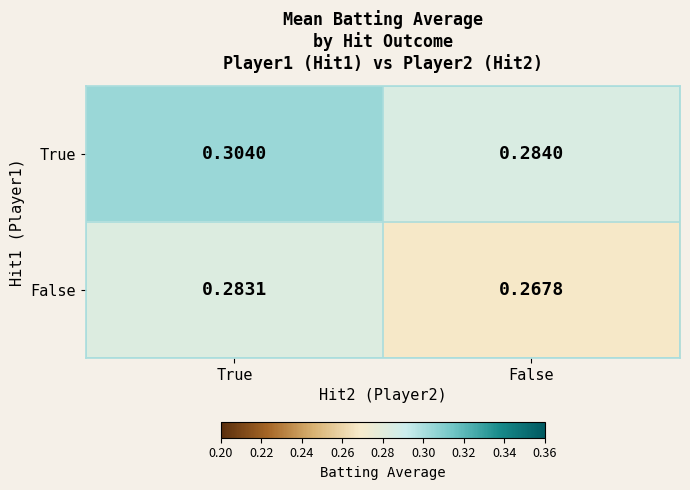

How many distinct data groups are displayed?

2